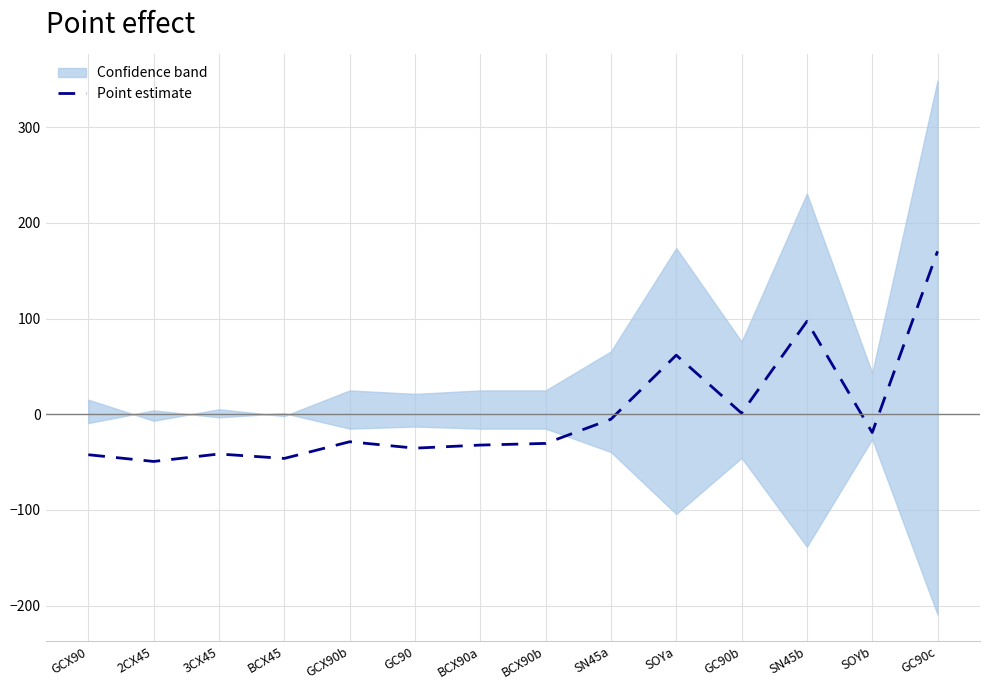

At which label does the data first exceed -28?

SN45a